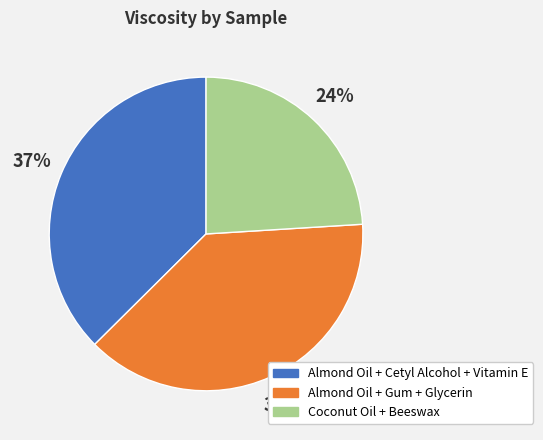

Does Almond Oil + Cetyl Alcohol + Vitamin E account for over 50% of the chart?

No